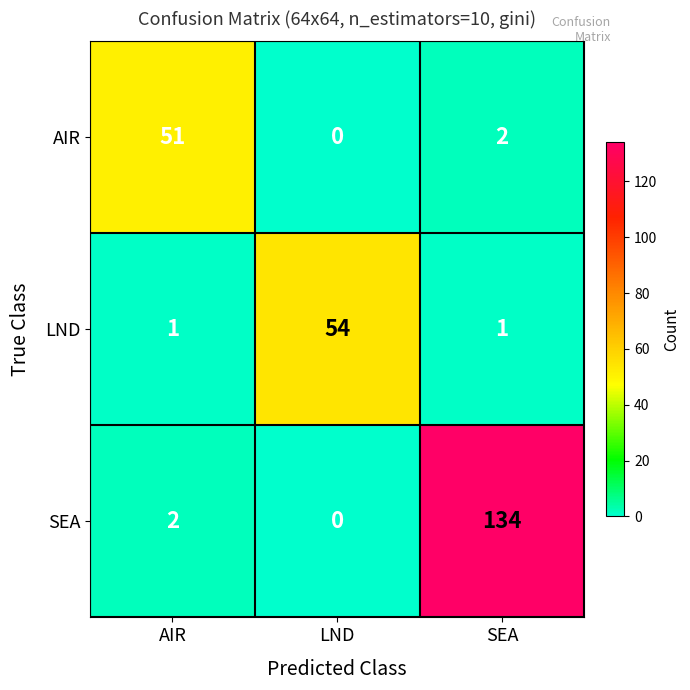

Is it true that AIR equals 30 at AIR?

False